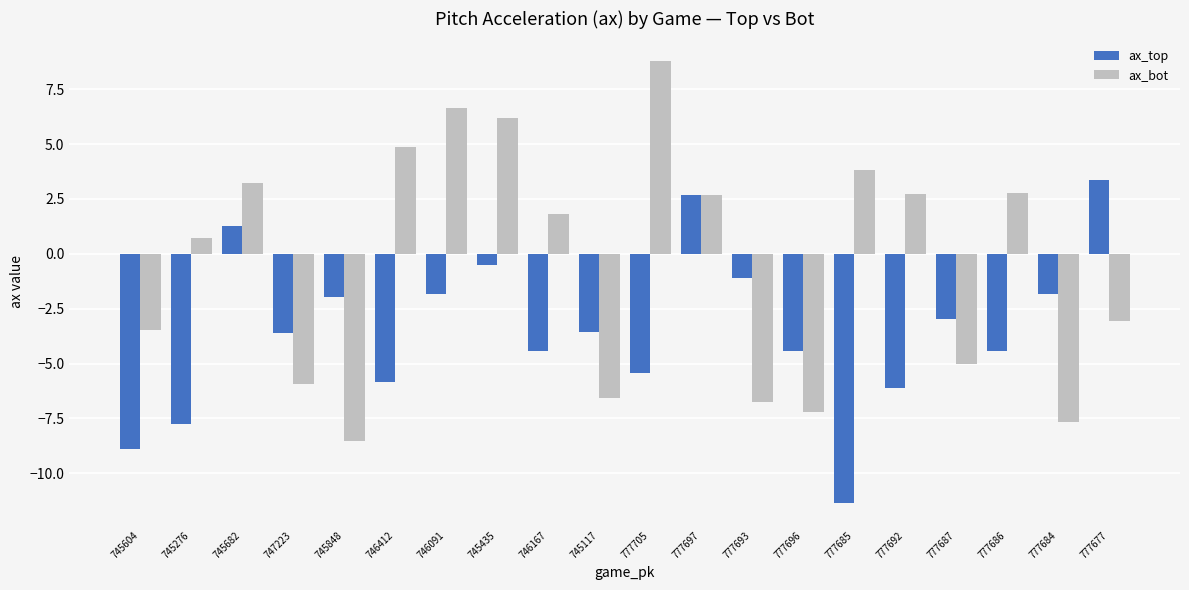

What are all the series names shown in the legend?

ax_top, ax_bot